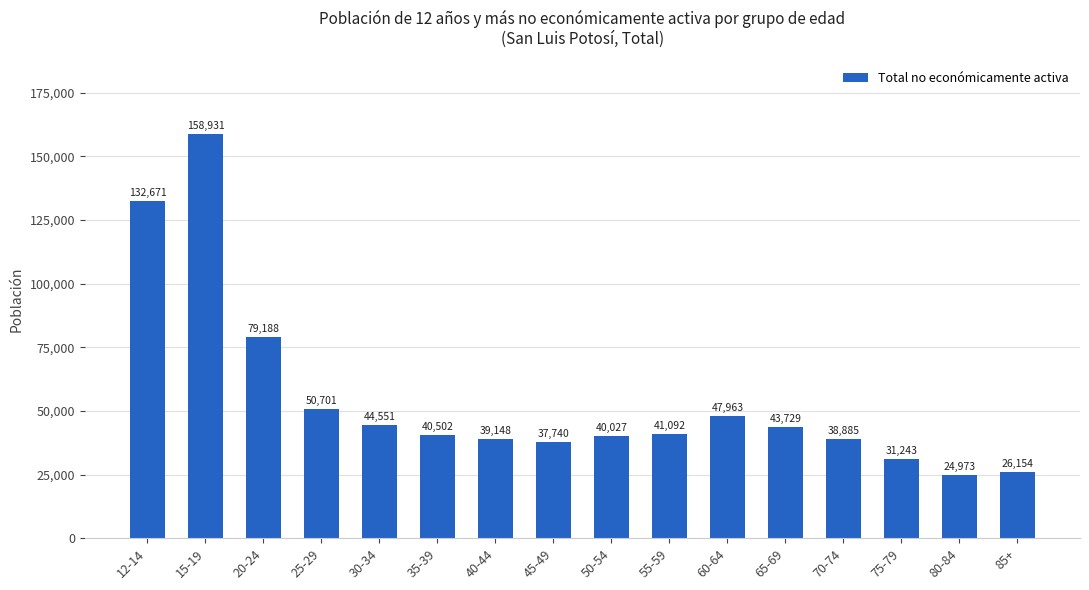

What is the greatest value displayed?

158931